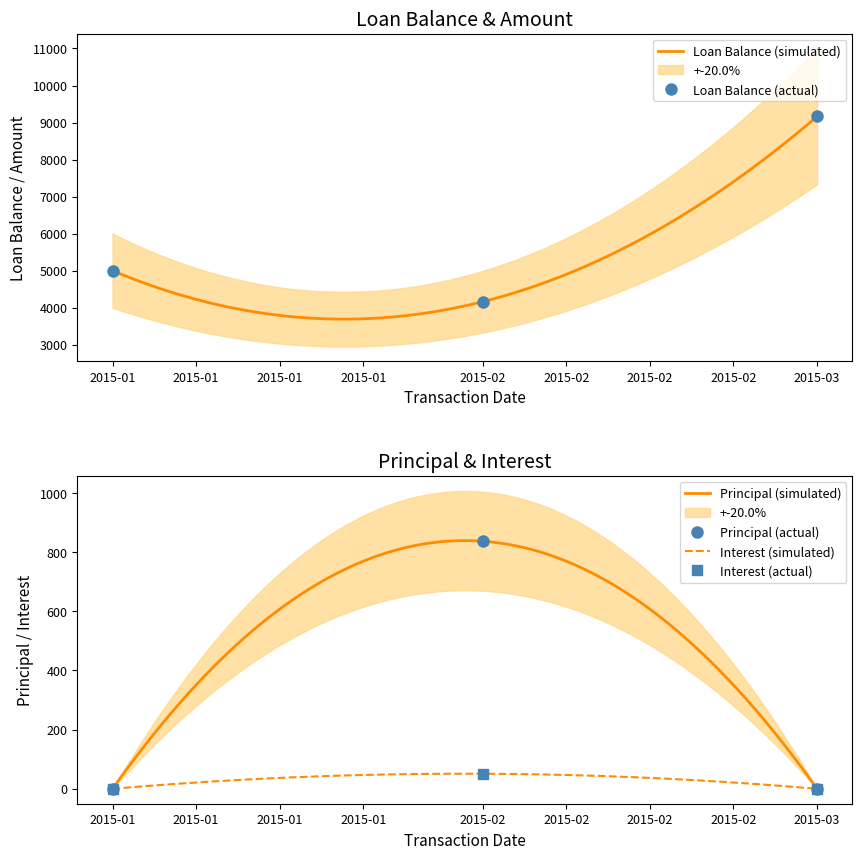

At which label does Loan Balance (actual) reach its minimum?

2015-02